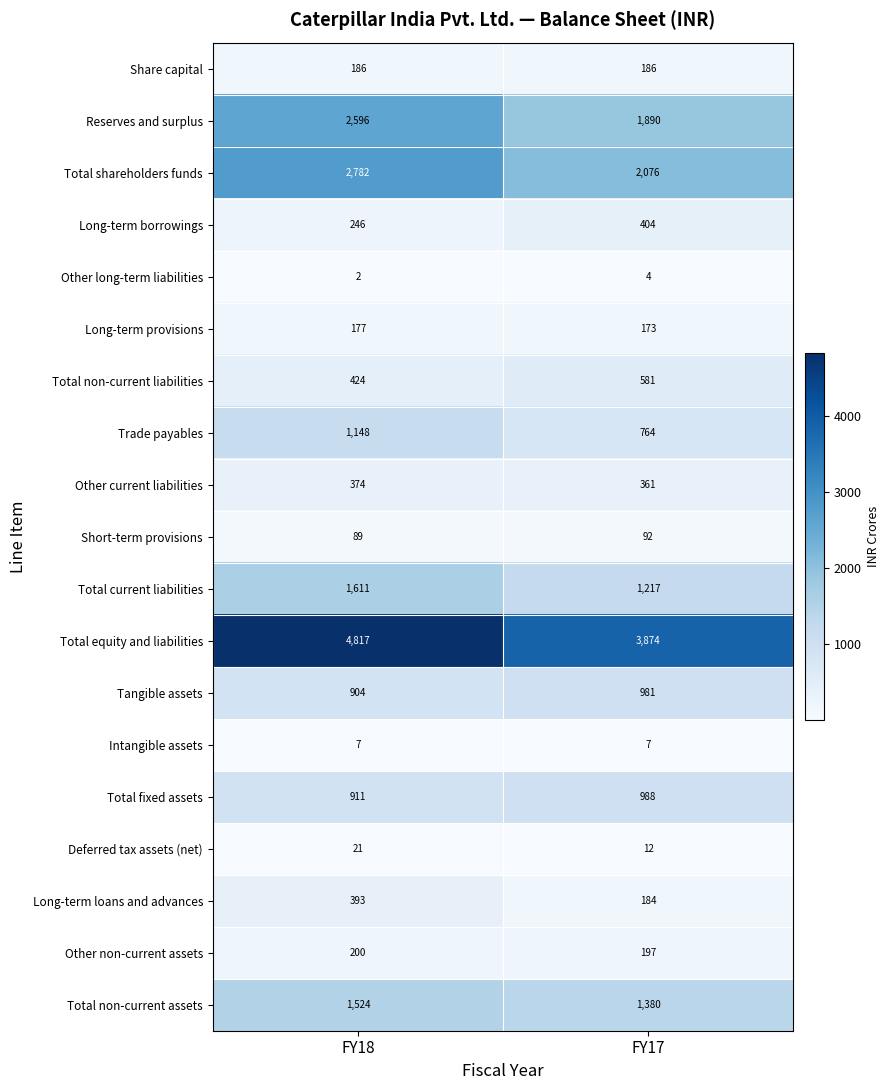

Between FY18 and FY17, which series saw the biggest shift?

Total equity and liabilities